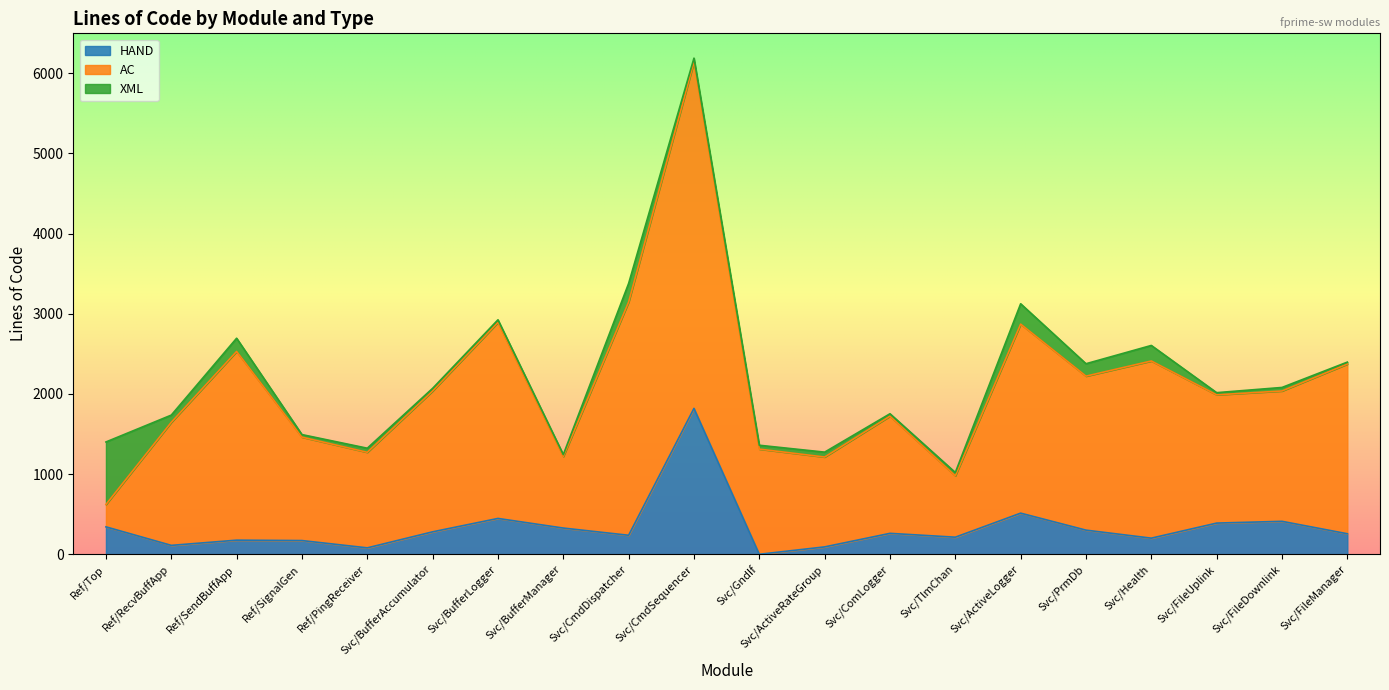

Is the value of AC at Svc/TlmChan greater than the value of XML at Svc/PrmDb?

Yes